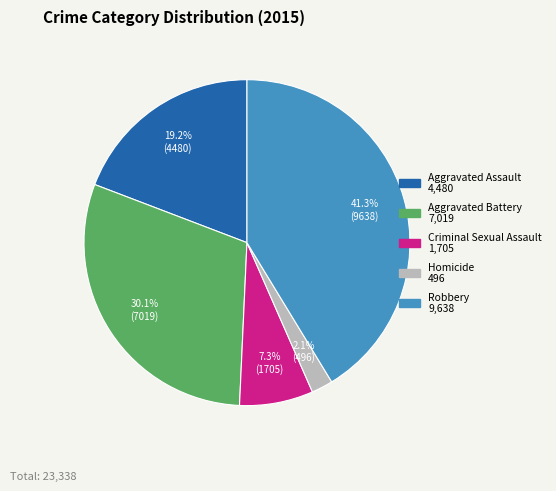

To the nearest percent, what is the average slice percentage?

20%